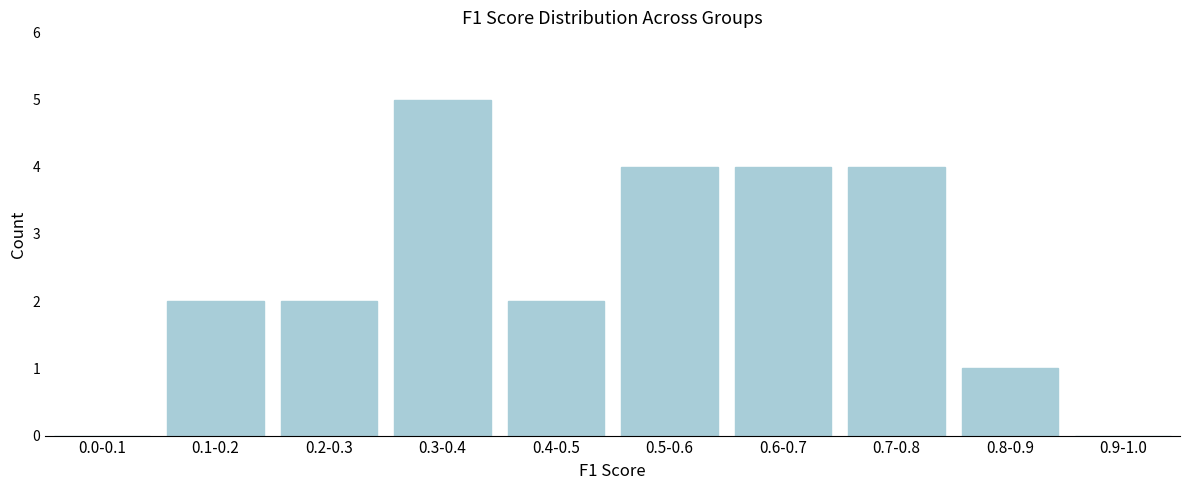

Reading left to right, what are all the values shown in this chart?

0.0-0.1=0	0.1-0.2=2	0.2-0.3=2	0.3-0.4=5	0.4-0.5=2	0.5-0.6=4	0.6-0.7=4	0.7-0.8=4	0.8-0.9=1	0.9-1.0=0